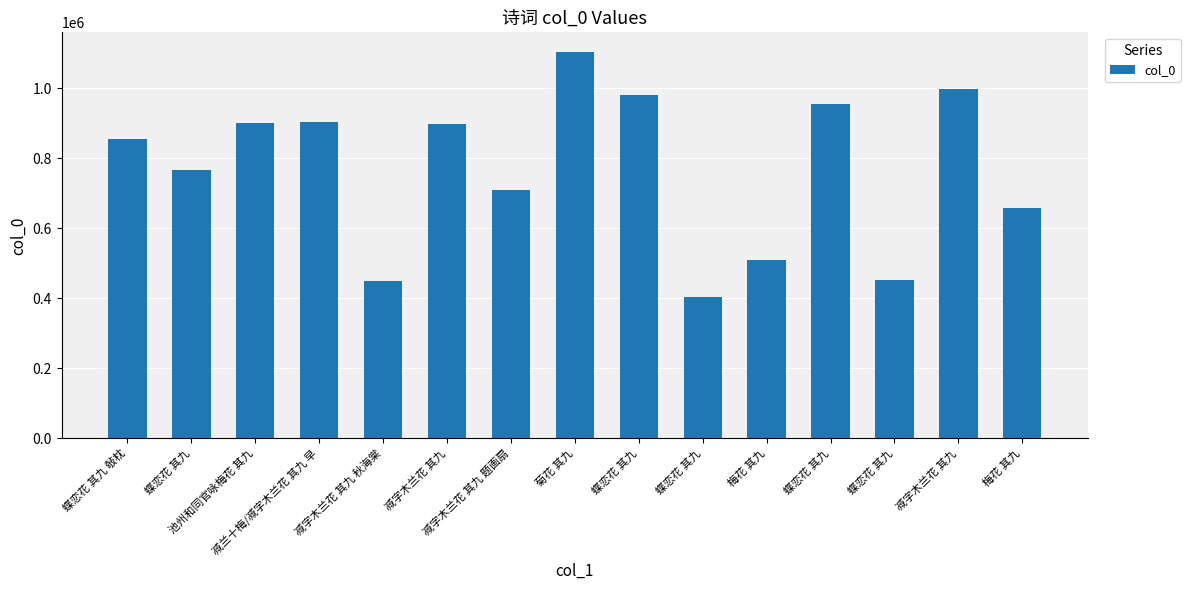

How many bars are there in total?

15